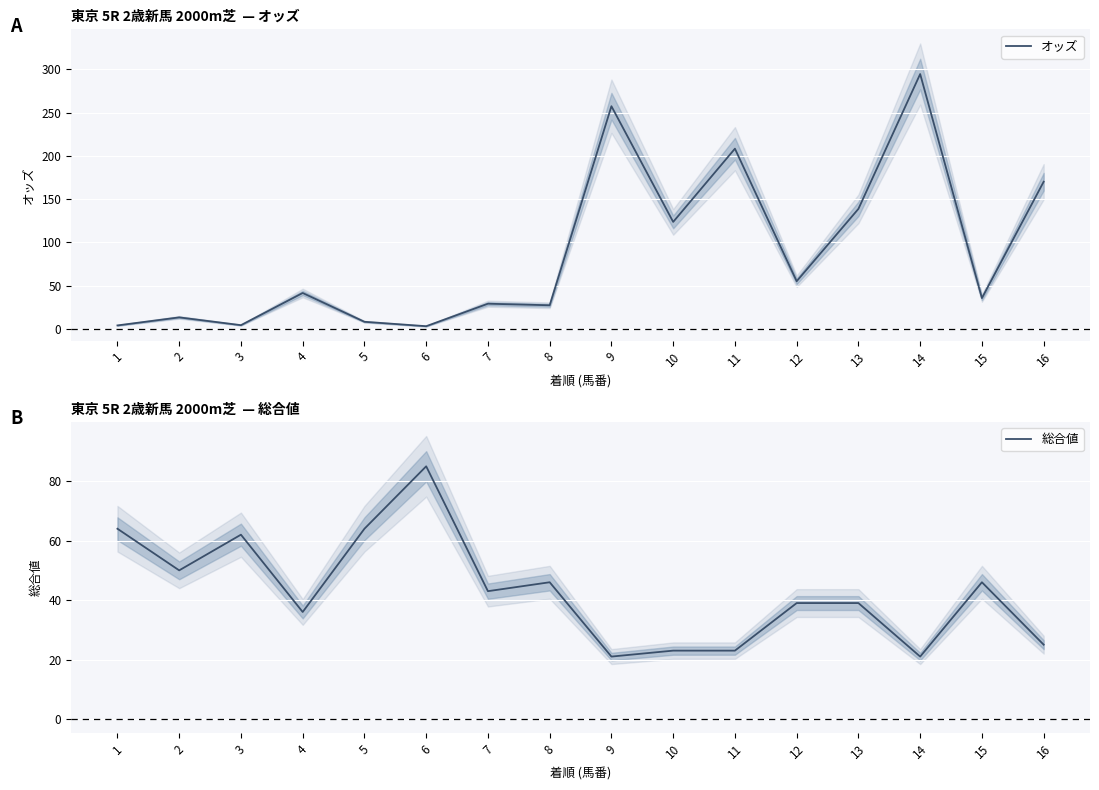

Where do オッズ and 総合値 first cross each other?

3 and 4